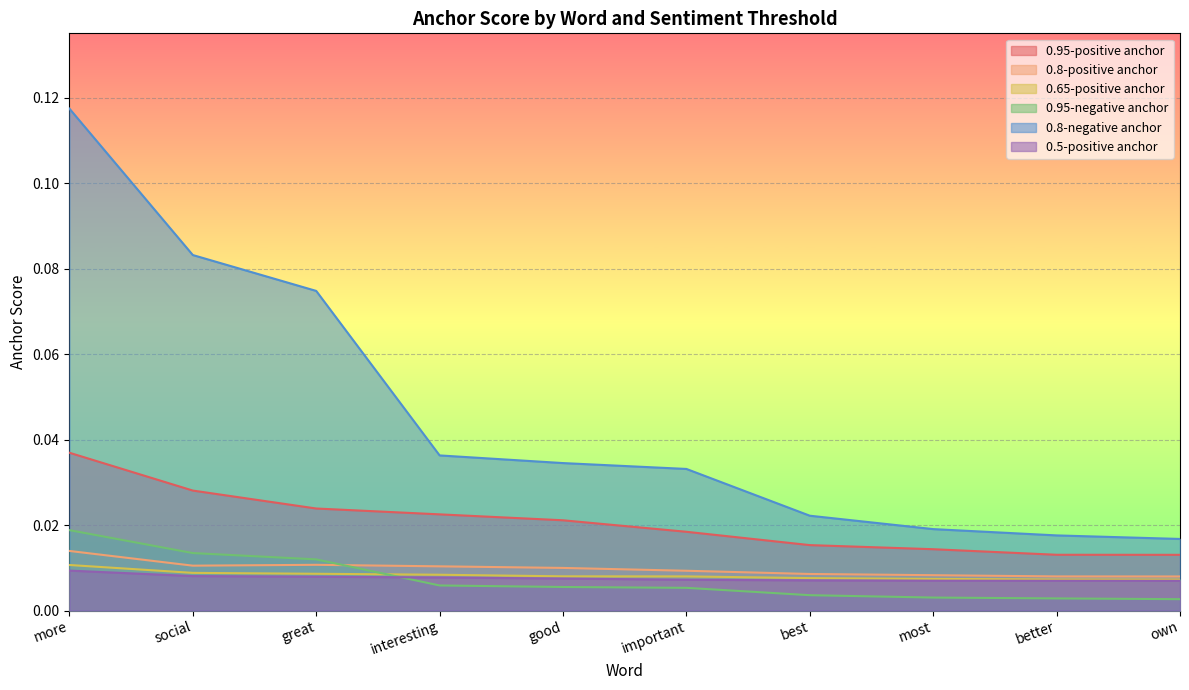

Which series has the largest total across all categories?

0.8-negative anchor